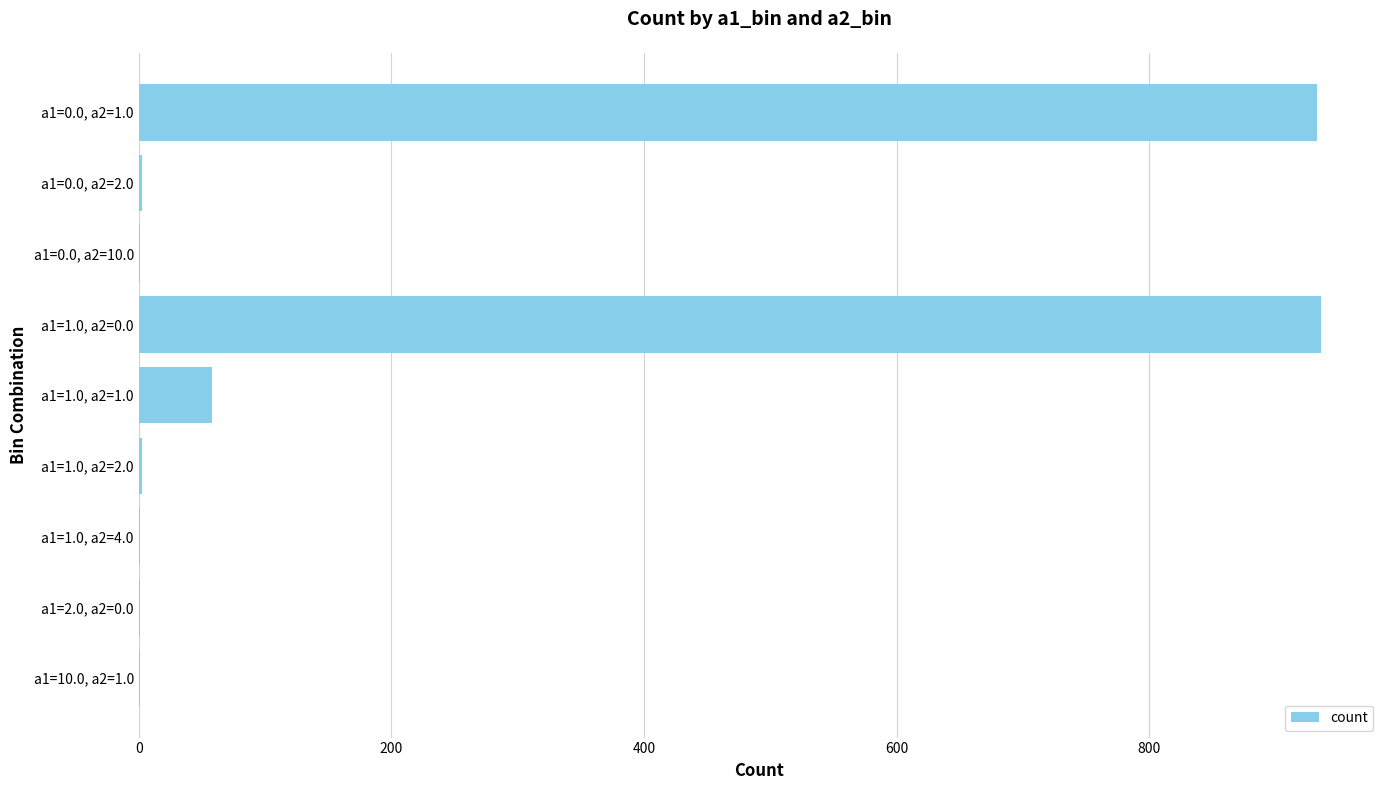

At which label is the value closest to 468?

a1=1.0, a2=1.0